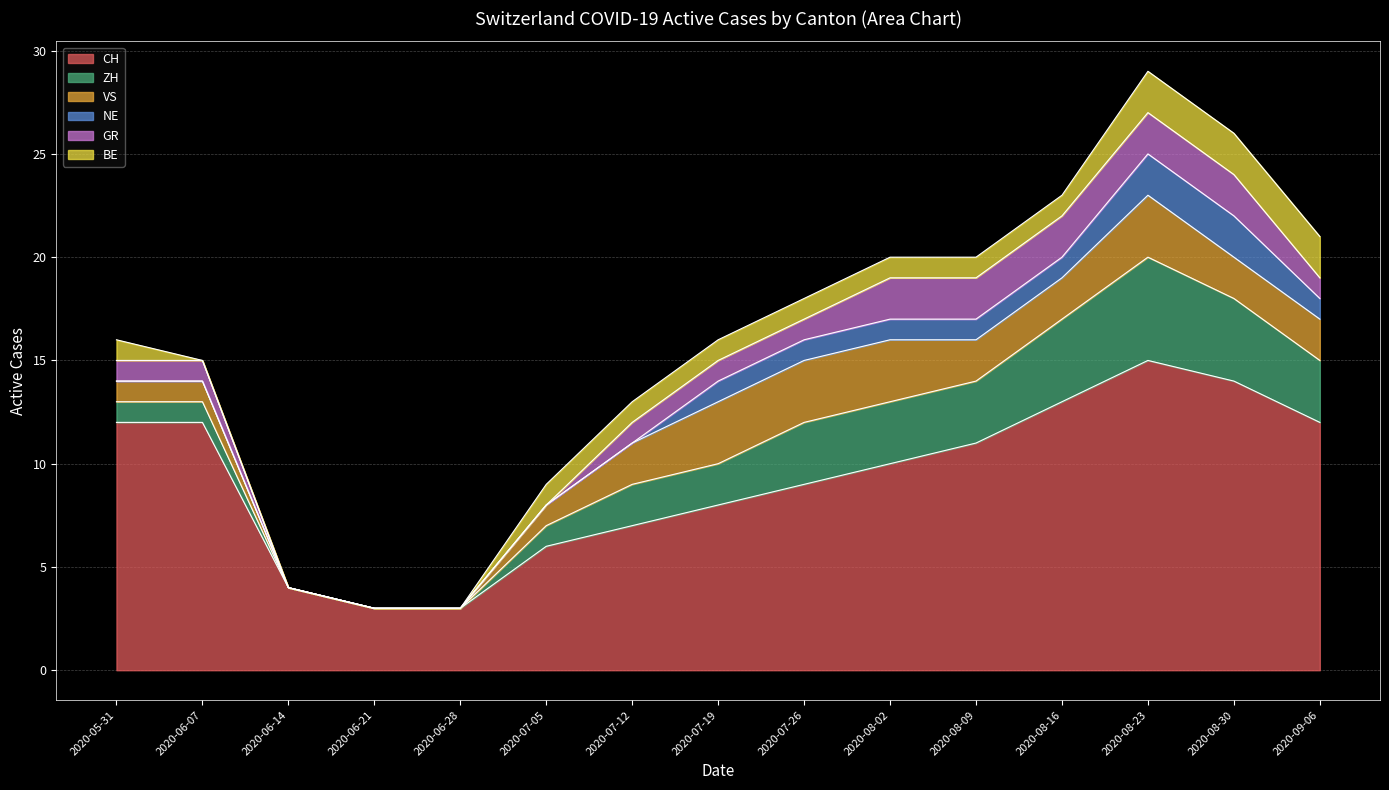

List the series in order of their peak value, highest first.

CH, ZH, VS, NE, GR, BE